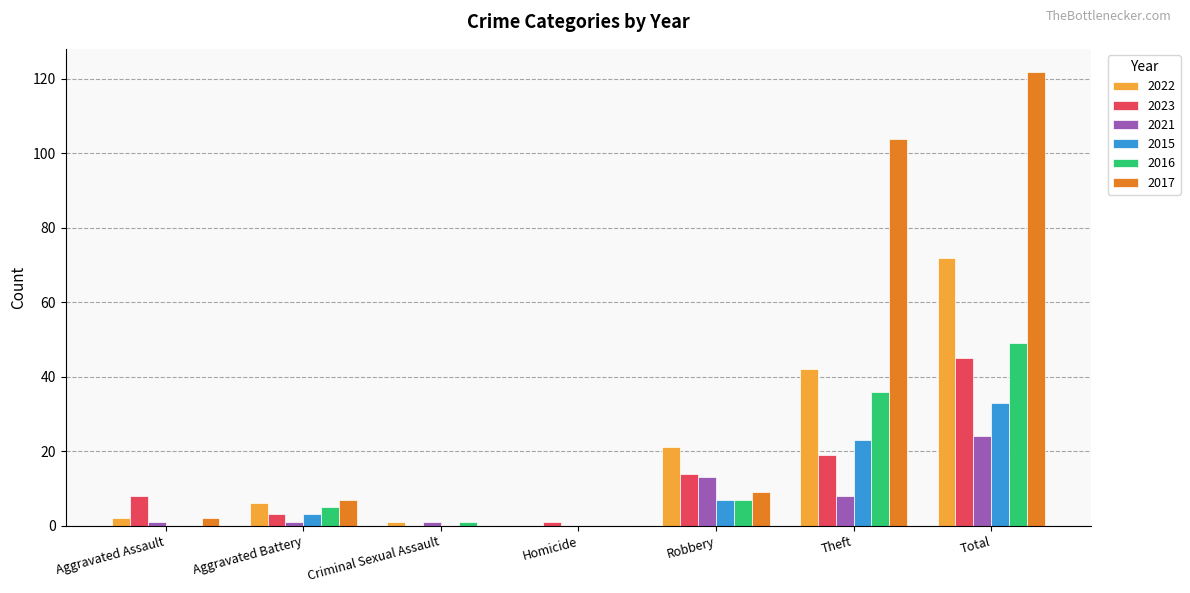

Reading right to left, extract all data points from this chart.

2022: Total=72	Theft=42	Robbery=21	Homicide=0	Criminal Sexual Assault=1	Aggravated Battery=6	Aggravated Assault=2
2023: Total=45	Theft=19	Robbery=14	Homicide=1	Criminal Sexual Assault=0	Aggravated Battery=3	Aggravated Assault=8
2021: Total=24	Theft=8	Robbery=13	Homicide=0	Criminal Sexual Assault=1	Aggravated Battery=1	Aggravated Assault=1
2015: Total=33	Theft=23	Robbery=7	Homicide=0	Criminal Sexual Assault=0	Aggravated Battery=3	Aggravated Assault=0
2016: Total=49	Theft=36	Robbery=7	Homicide=0	Criminal Sexual Assault=1	Aggravated Battery=5	Aggravated Assault=0
2017: Total=122	Theft=104	Robbery=9	Homicide=0	Criminal Sexual Assault=0	Aggravated Battery=7	Aggravated Assault=2